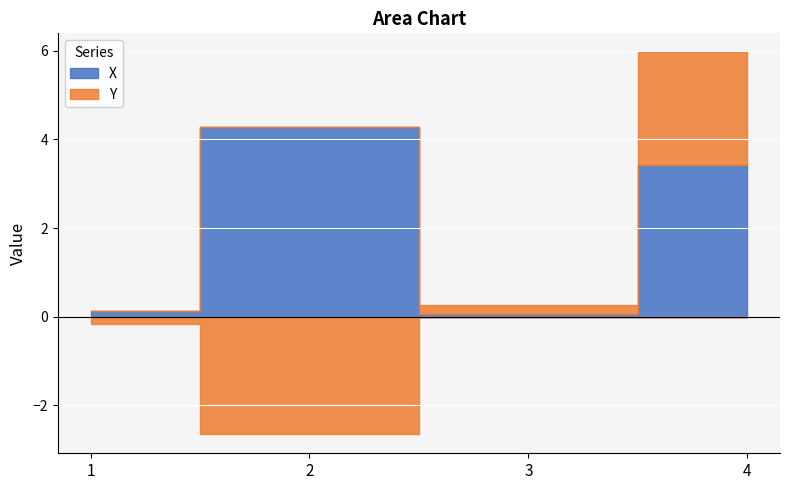

Read the Y value at 4.

2.5